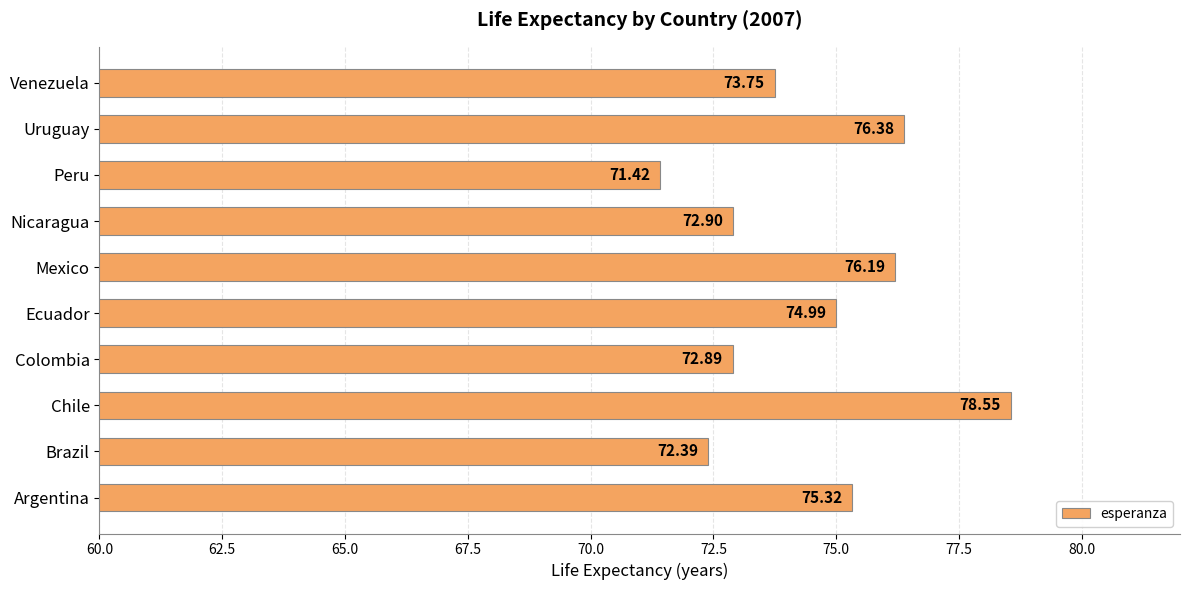

Which label corresponds to the largest value in the chart?

Chile